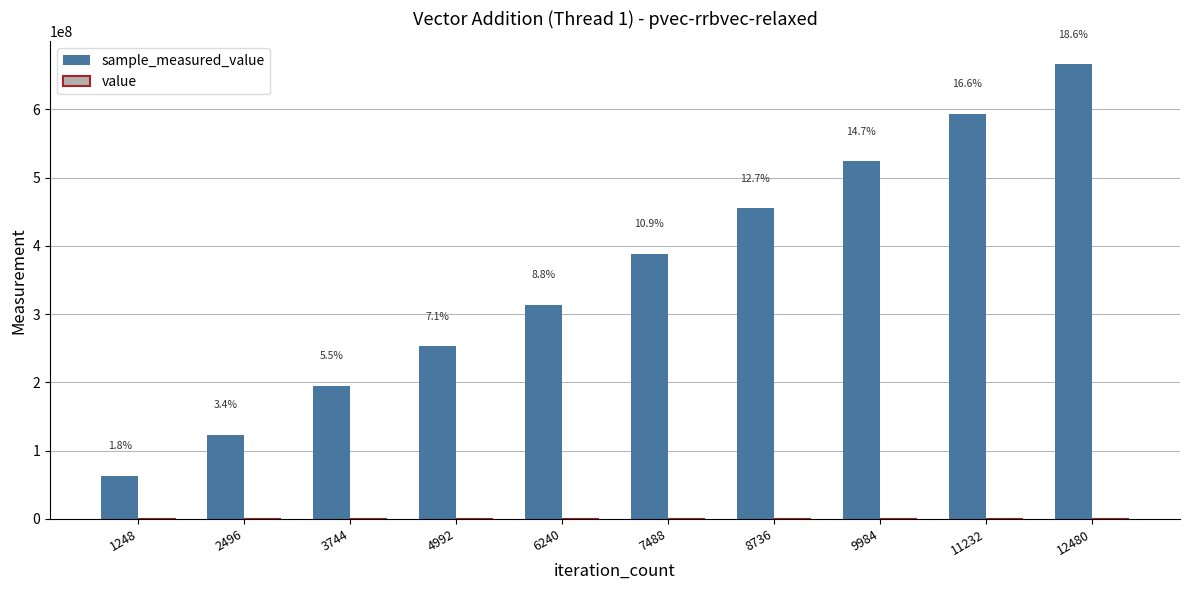

Does the chart contain stacked bars?

No